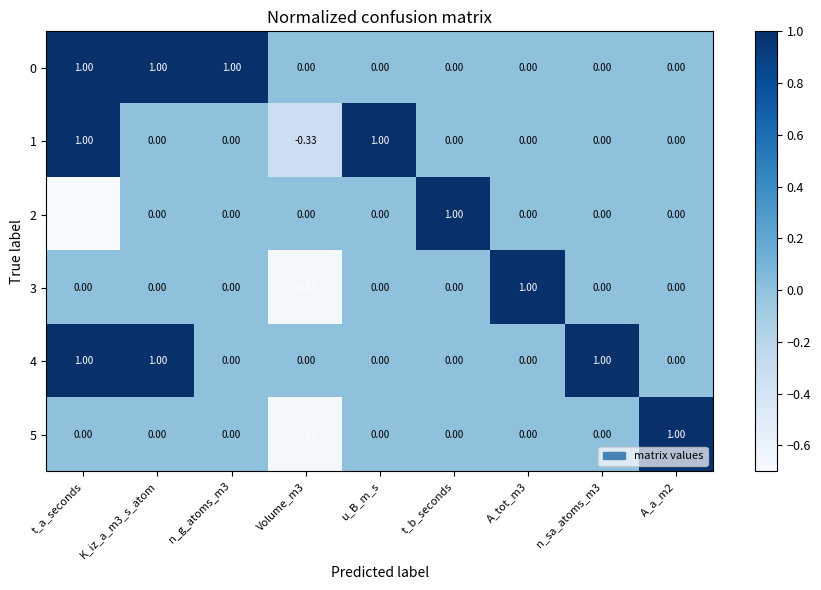

Which category has the lowest value across all series?

t_a_seconds